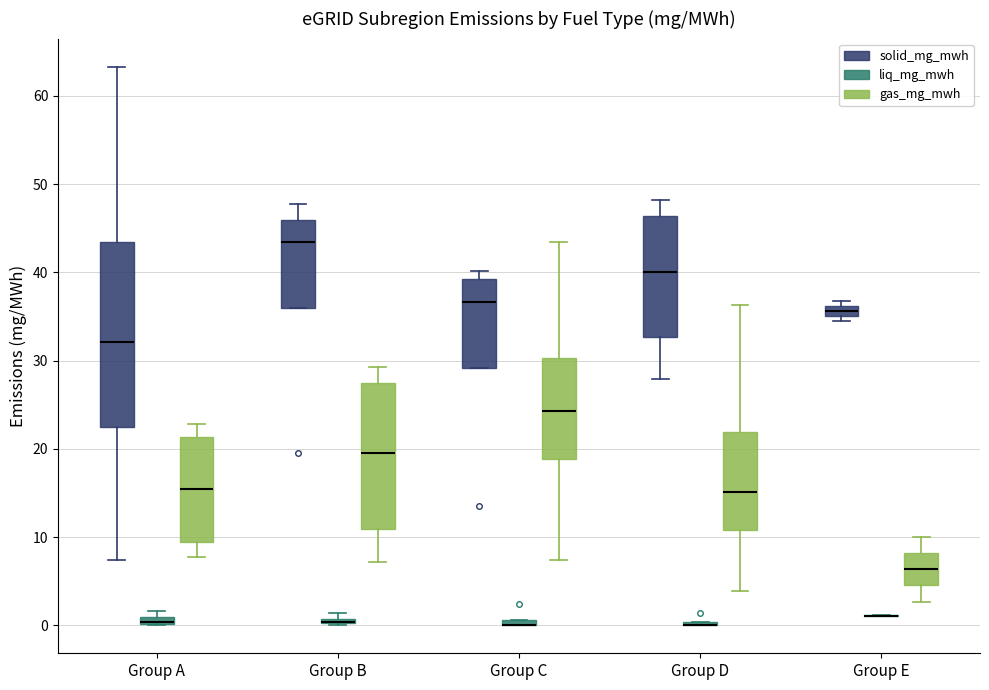

Comparing the boxes themselves (not the whiskers), which one is the tallest?

Group A (solid_mg_mwh)